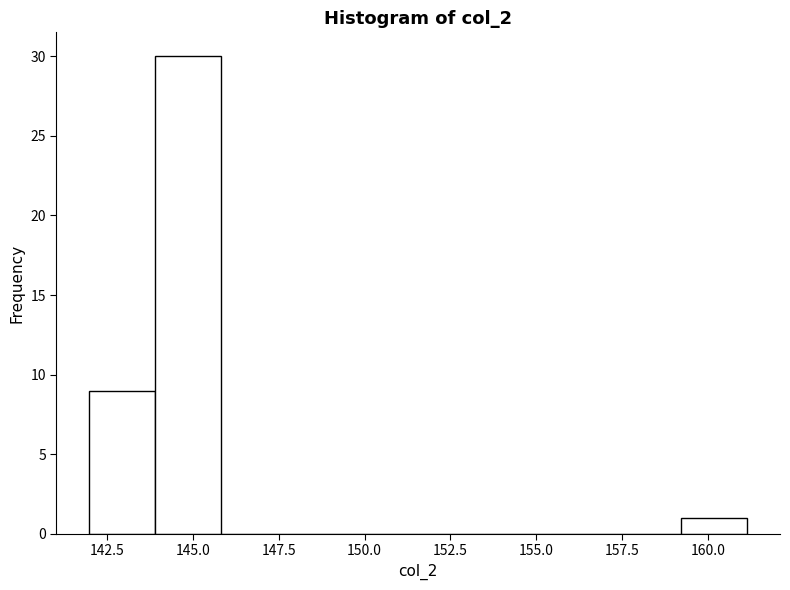

Read against the x-axis, roughly where is the centre of the tallest bar?

145.0